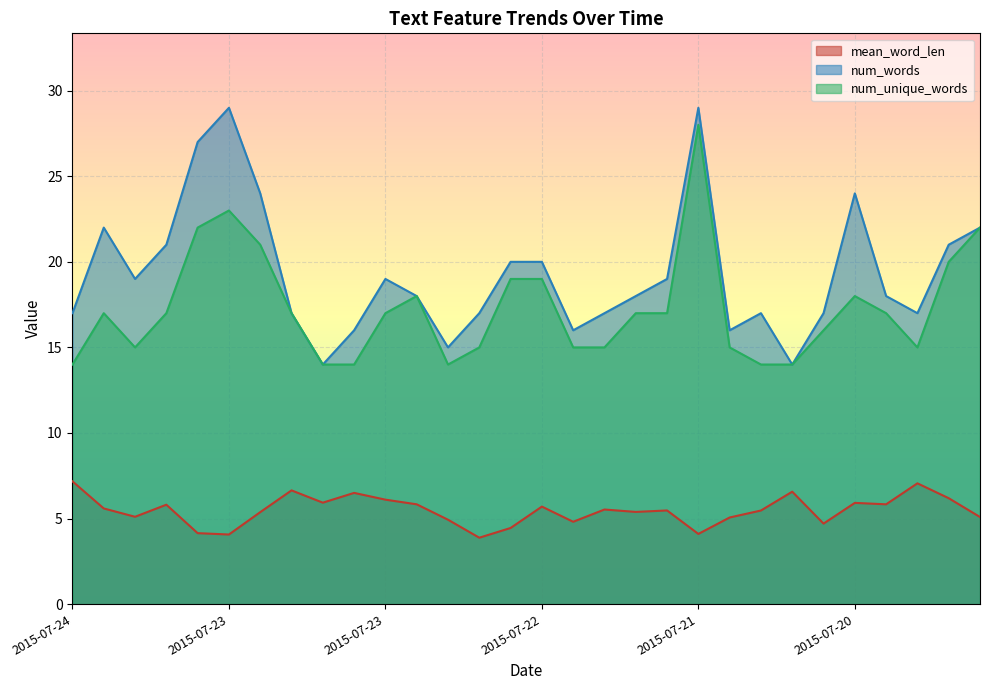

Which series has the widest spread of values?

num_words